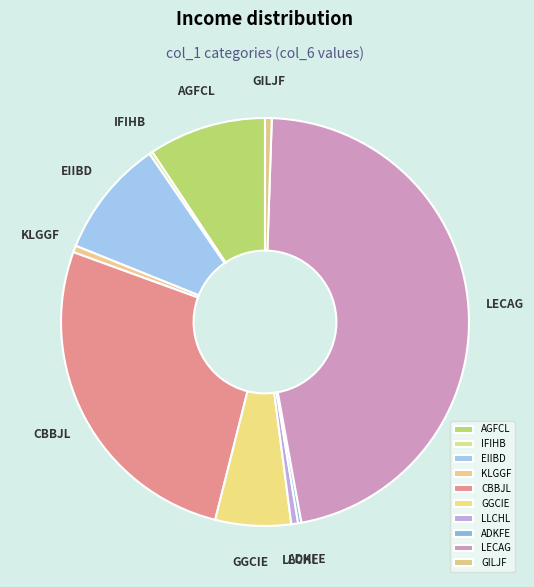

To the nearest percent, what is the average slice percentage?

10%